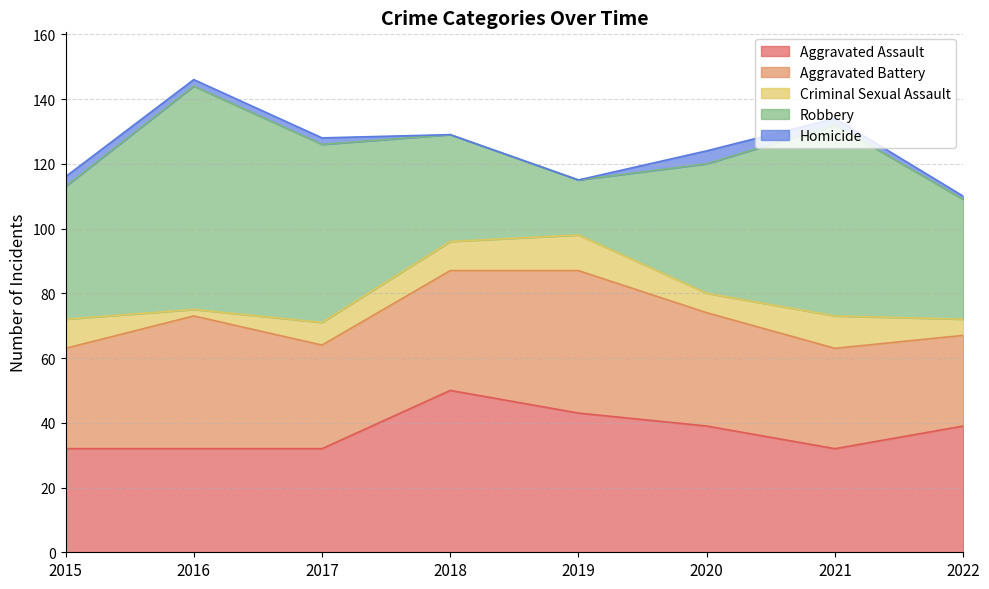

What are all the series names shown in the legend?

Aggravated Assault, Aggravated Battery, Criminal Sexual Assault, Robbery, Homicide